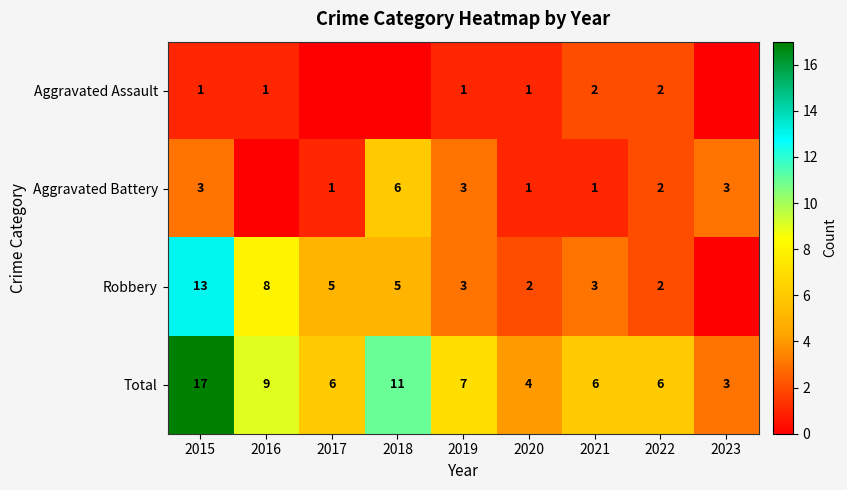

What is the difference between the highest and lowest values at 2022?

4